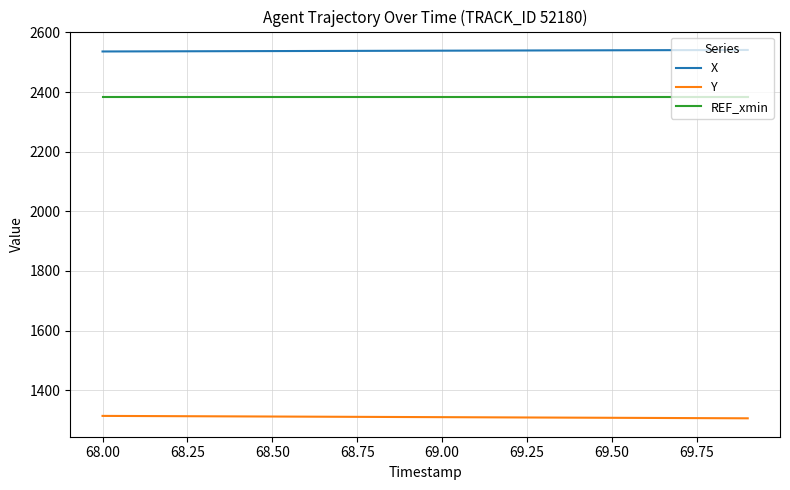

What is the sum of all REF_xmin values?

47657.5